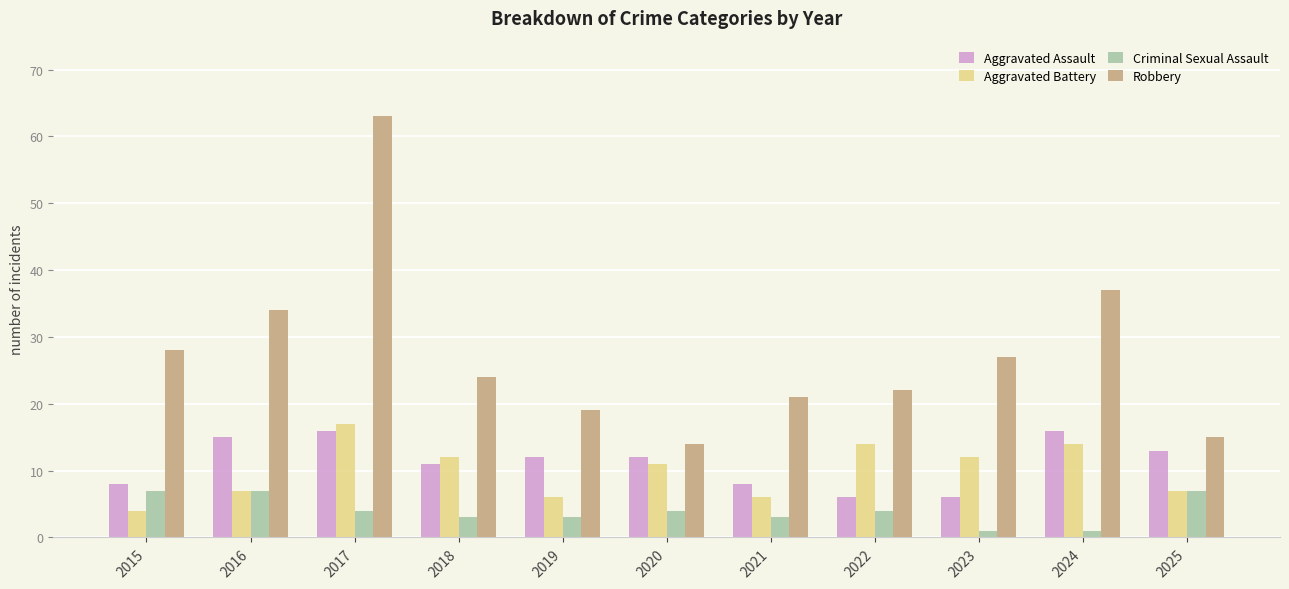

What is the spread (max minus min) of values at 2022?

18